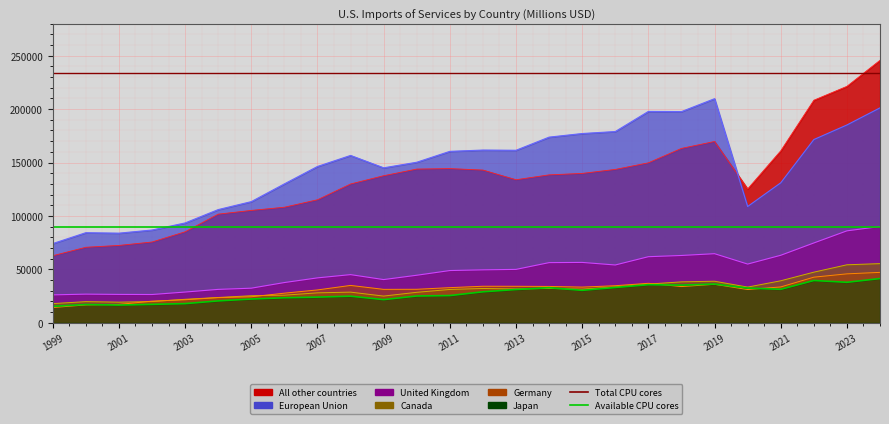

Does the chart display data point markers on the line(s)?

No